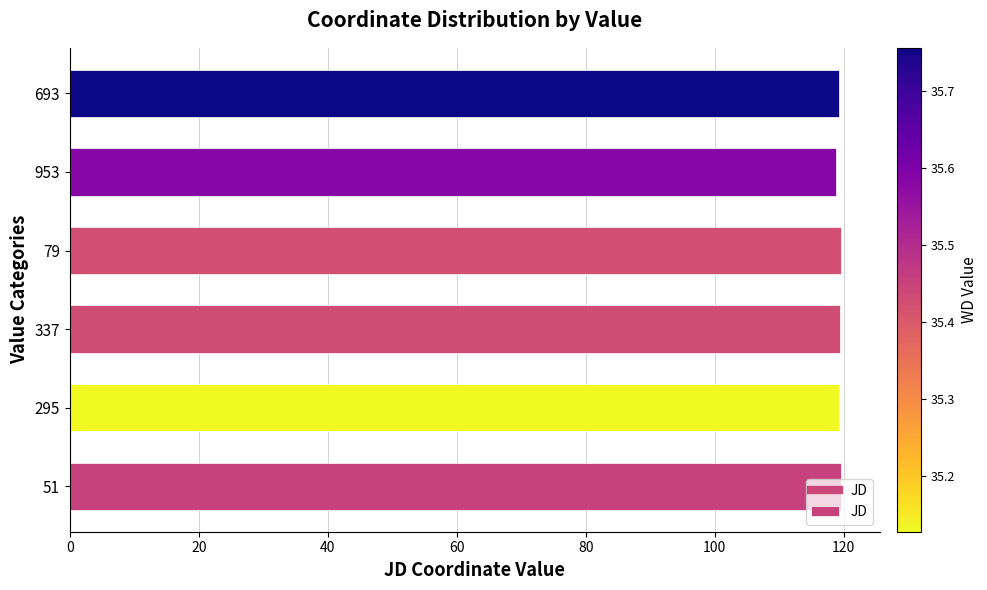

What is the minimum value shown in the chart?

118.8